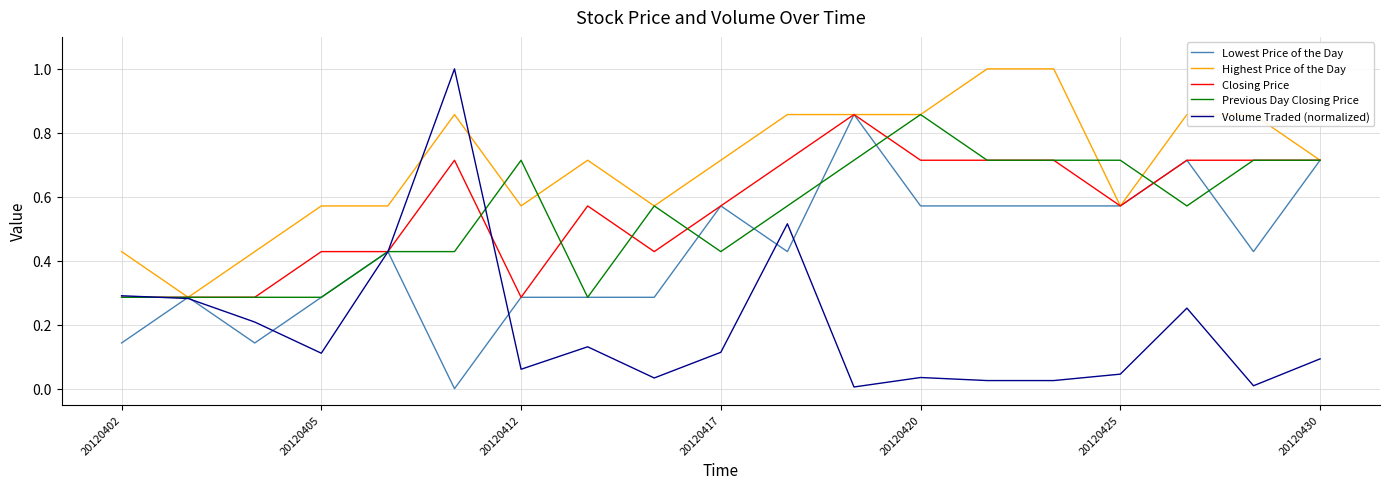

What is the greatest value displayed?

1.0